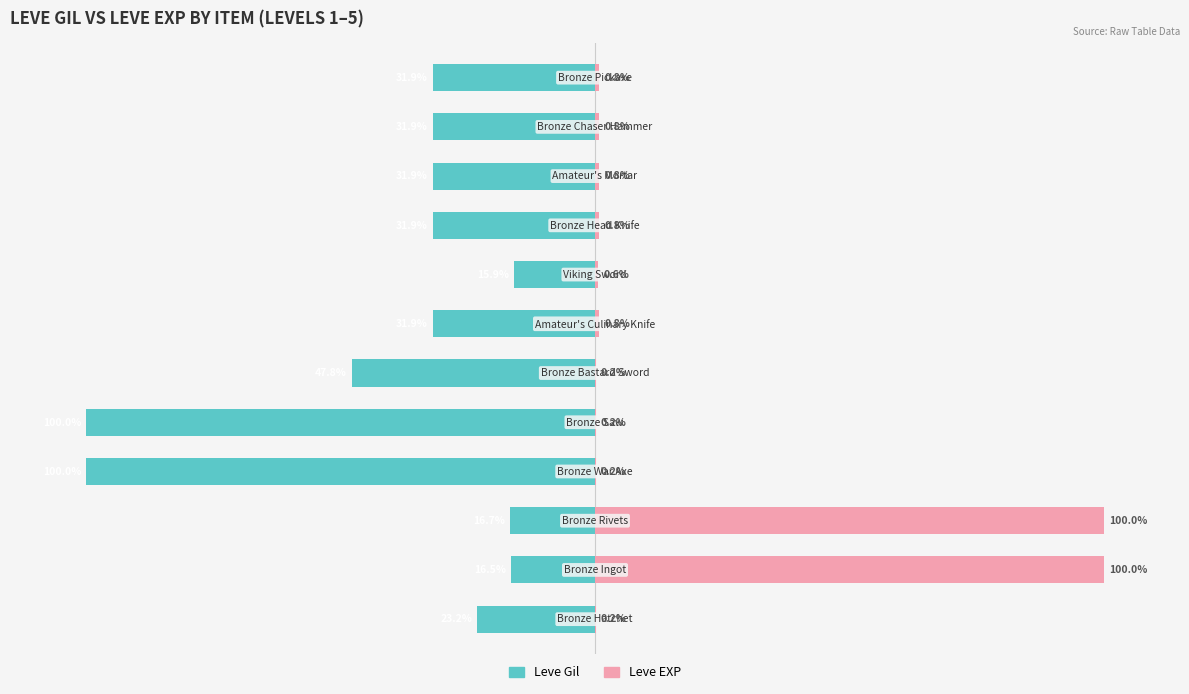

Where is Leve EXP nearest to the value 50?

6